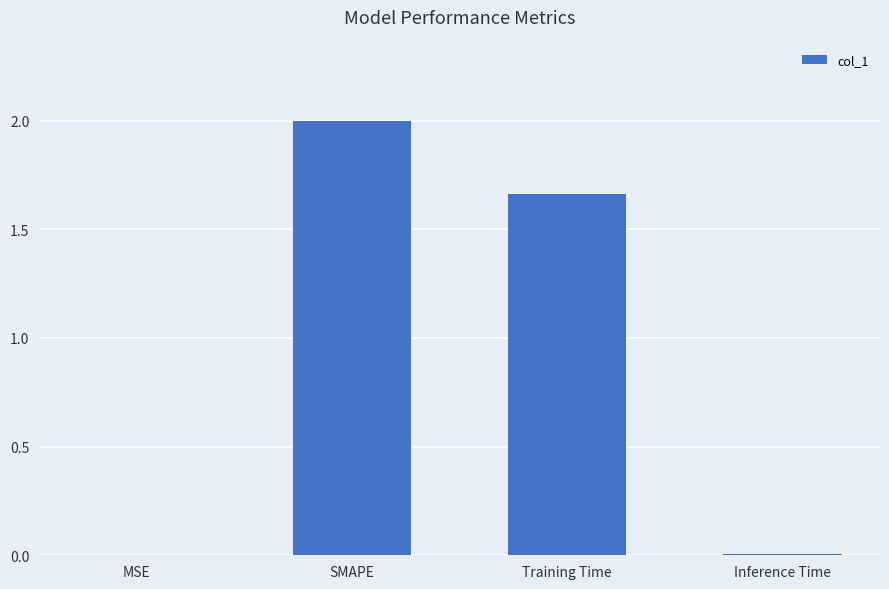

True or false: the data shows 0.0 at Inference Time.

True